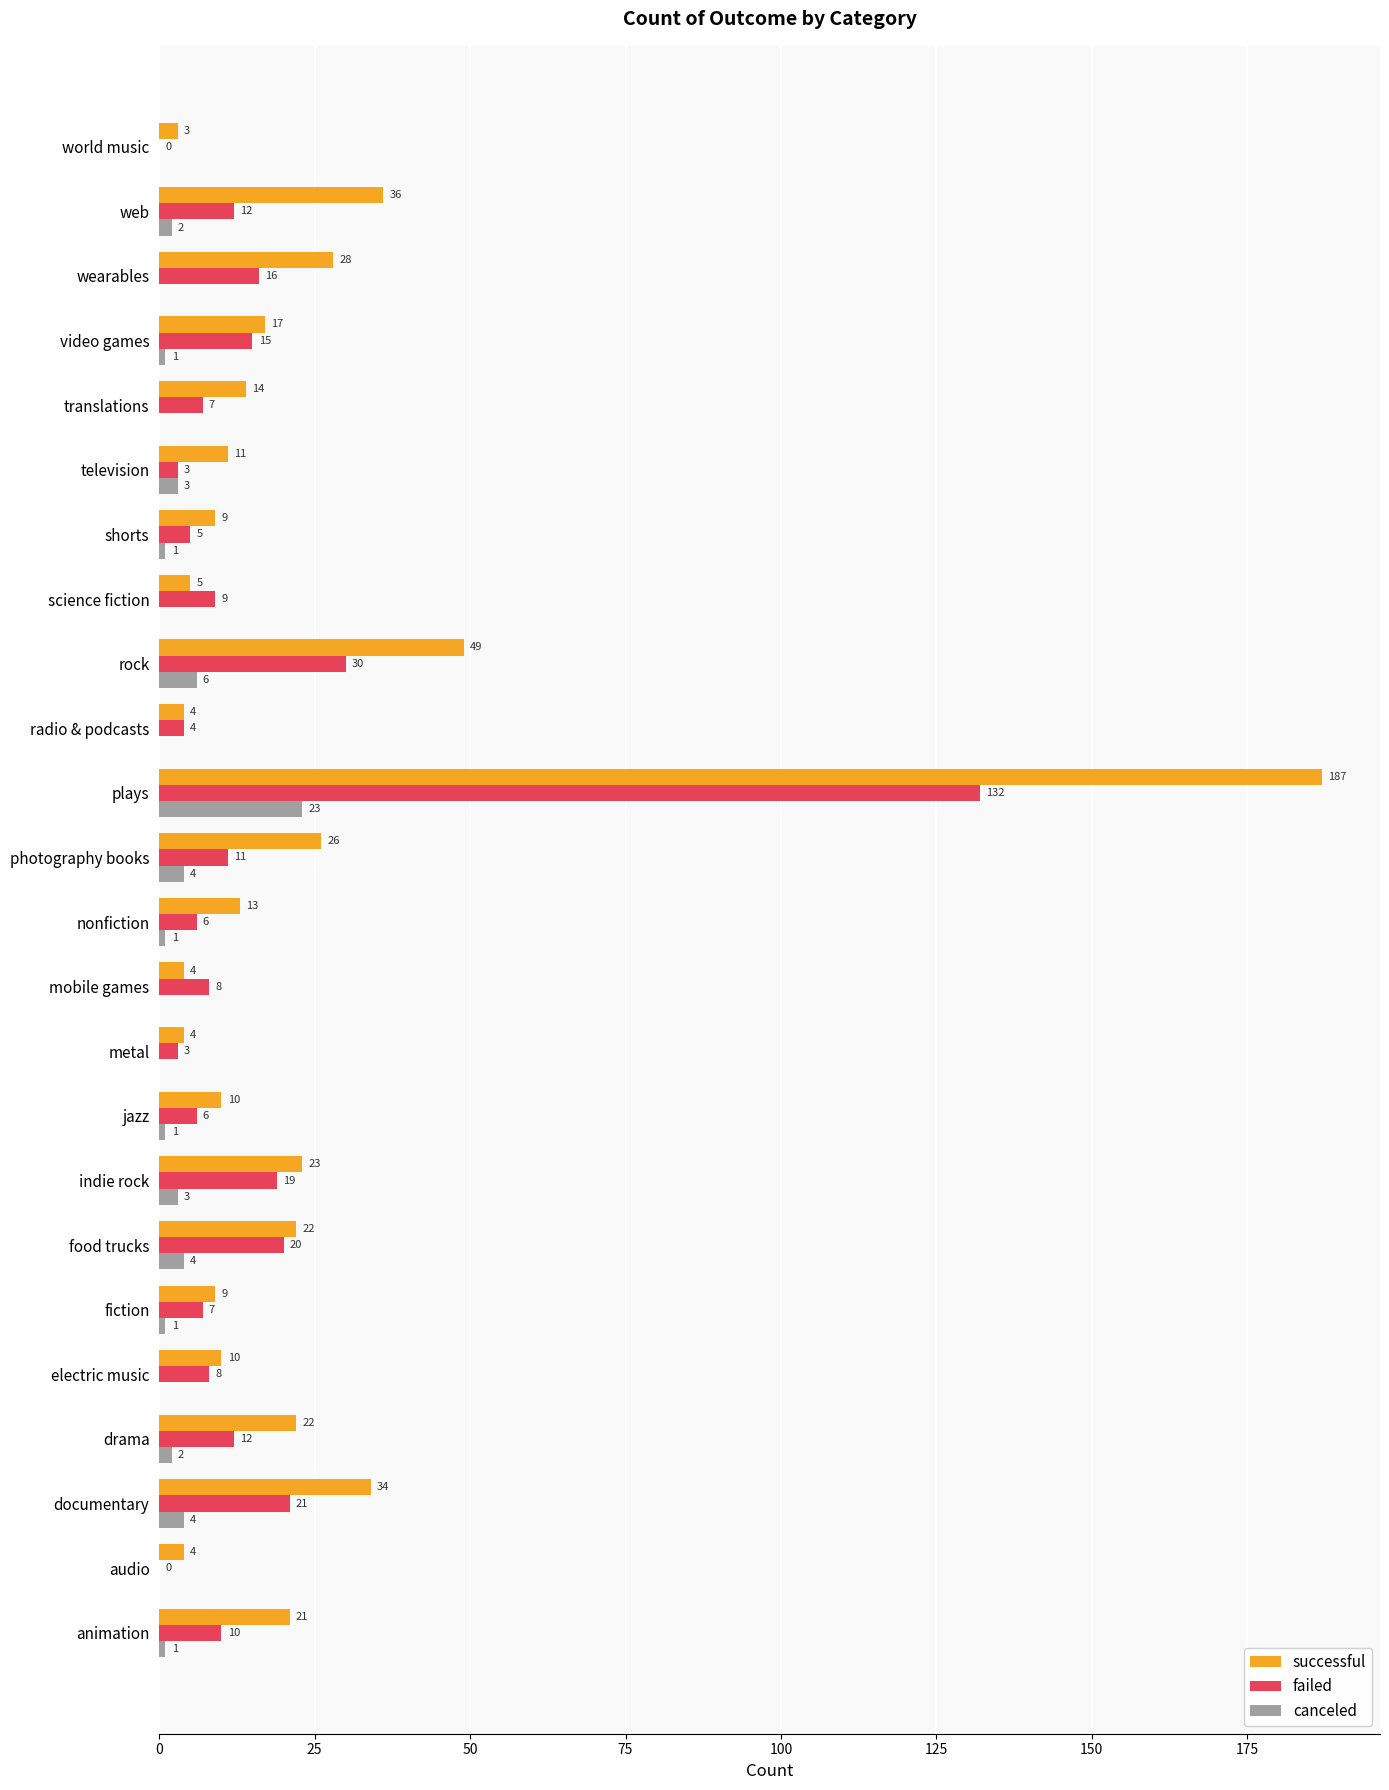

Is the value of failed at photography books greater than the value of successful at mobile games?

Yes